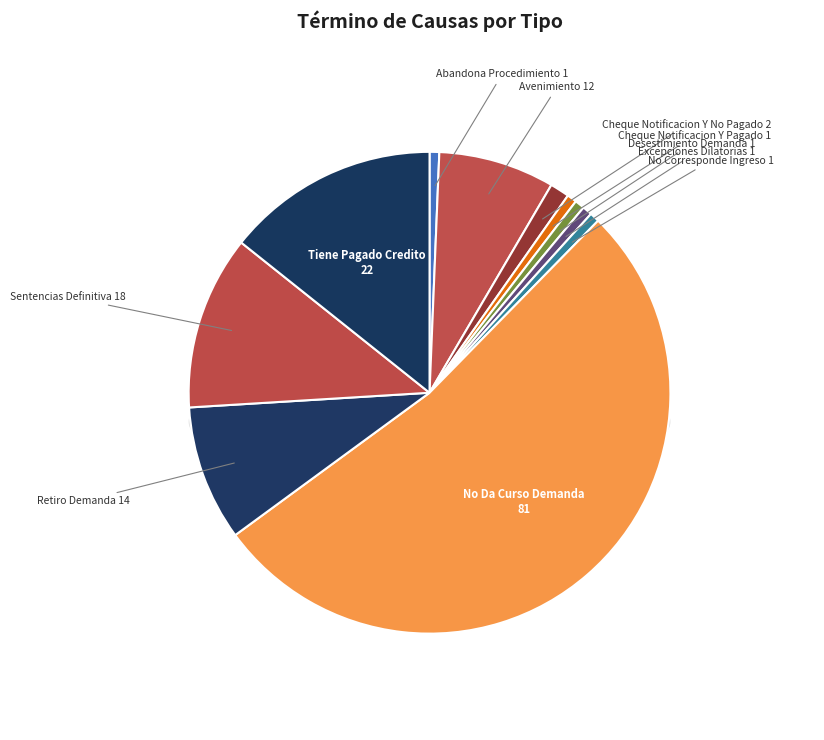

Is it true that Sentencias Definitiva is 12% of the pie?

True